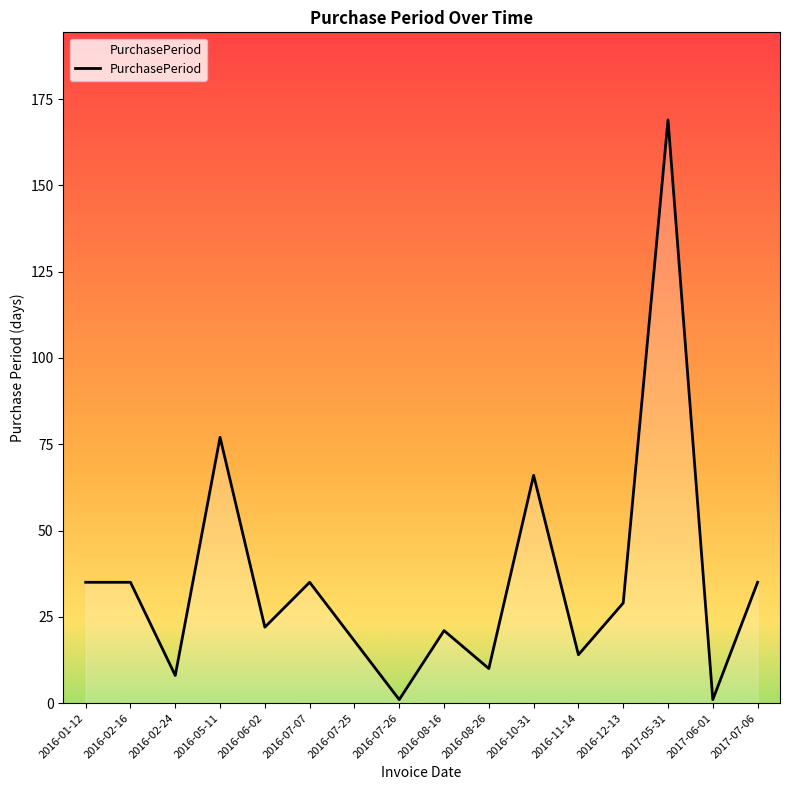

What position from the right is 2016-10-31?

6